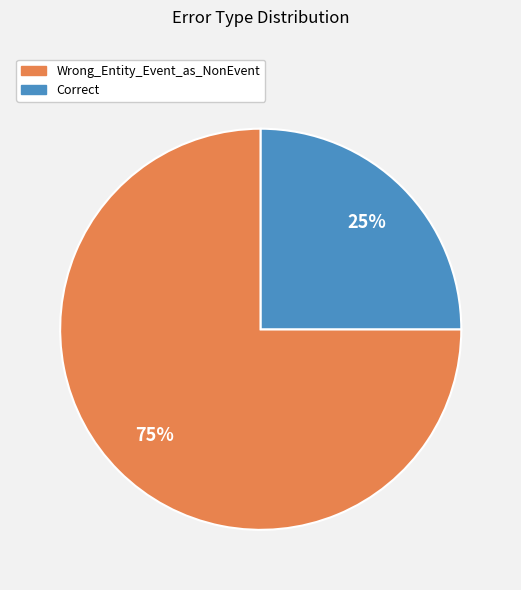

Is the sum of Correct and Wrong_Entity_Event_as_NonEvent greater than half?

Yes